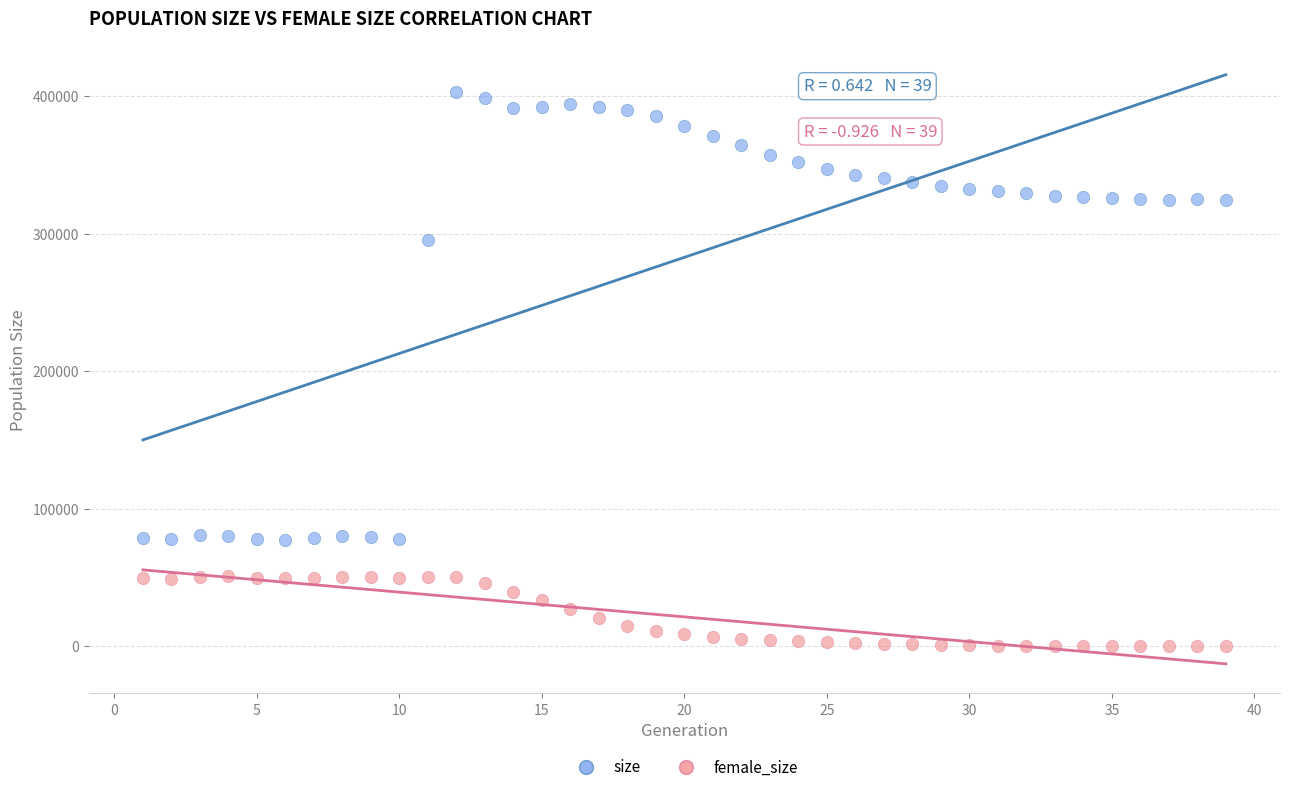

Which series has the largest Y range (max minus min)?

size